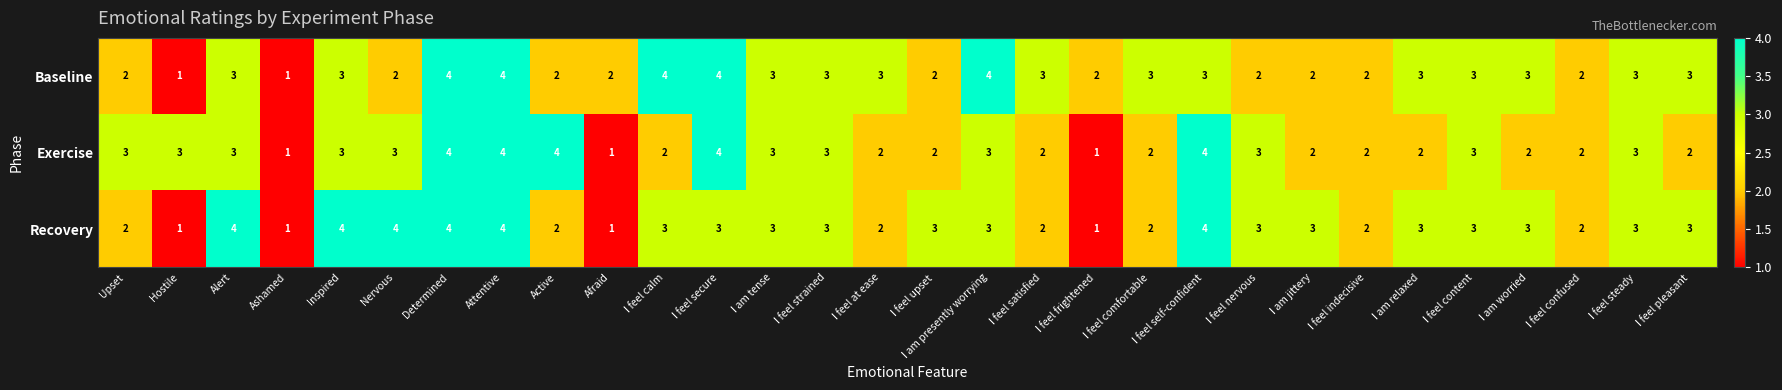

What is the minimum value shown in the chart?

1